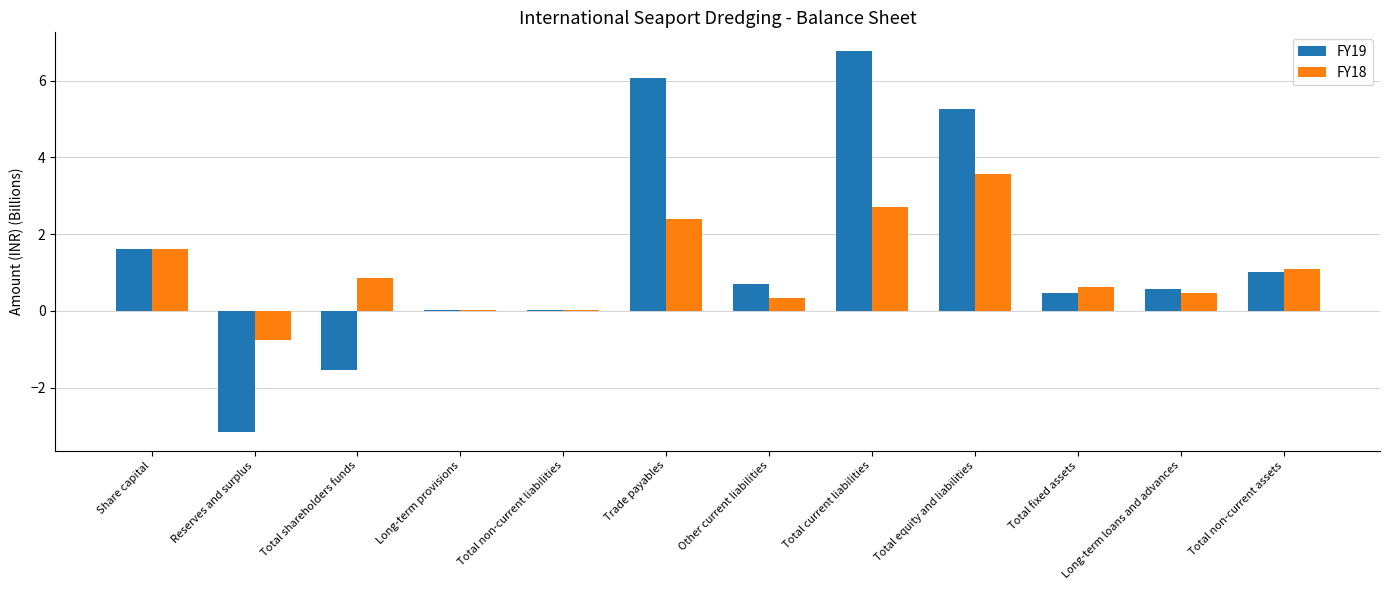

Are the bars horizontal?

No